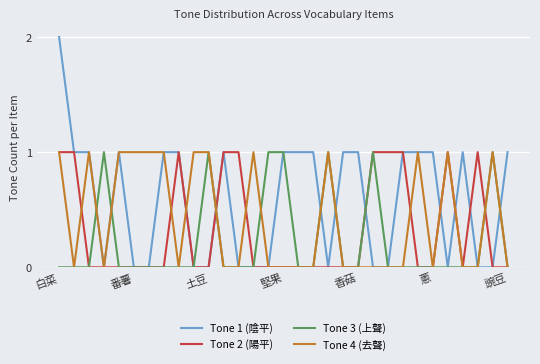

Rank the series by their average value, from highest to lowest.

Tone 1 (陰平), Tone 4 (去聲), Tone 2 (陽平), Tone 3 (上聲)